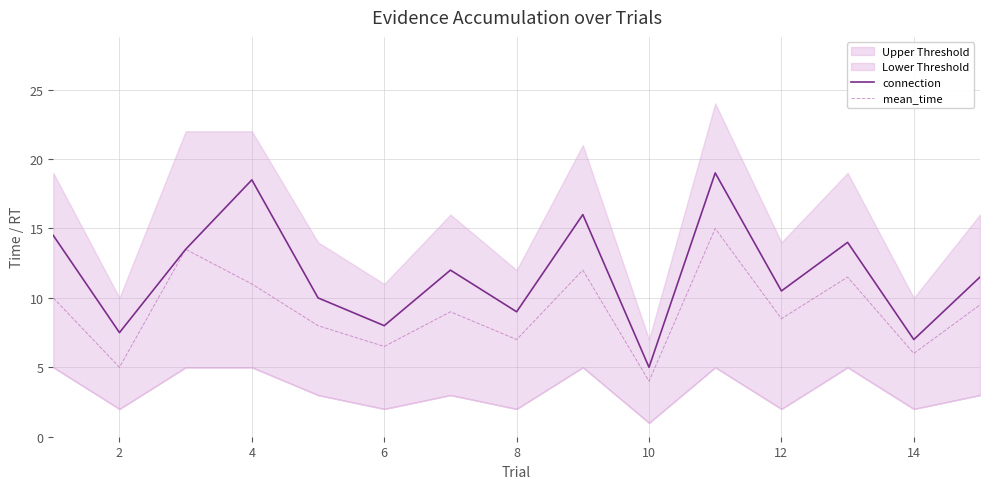

What is the highest value of the connection series?

19.0